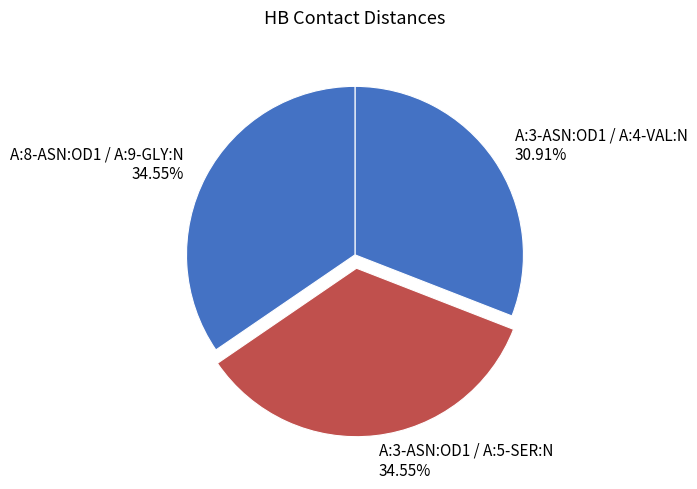

To the nearest percent, what is the combined percentage of A:8-ASN:OD1 / A:9-GLY:N and A:3-ASN:OD1 / A:4-VAL:N?

65%